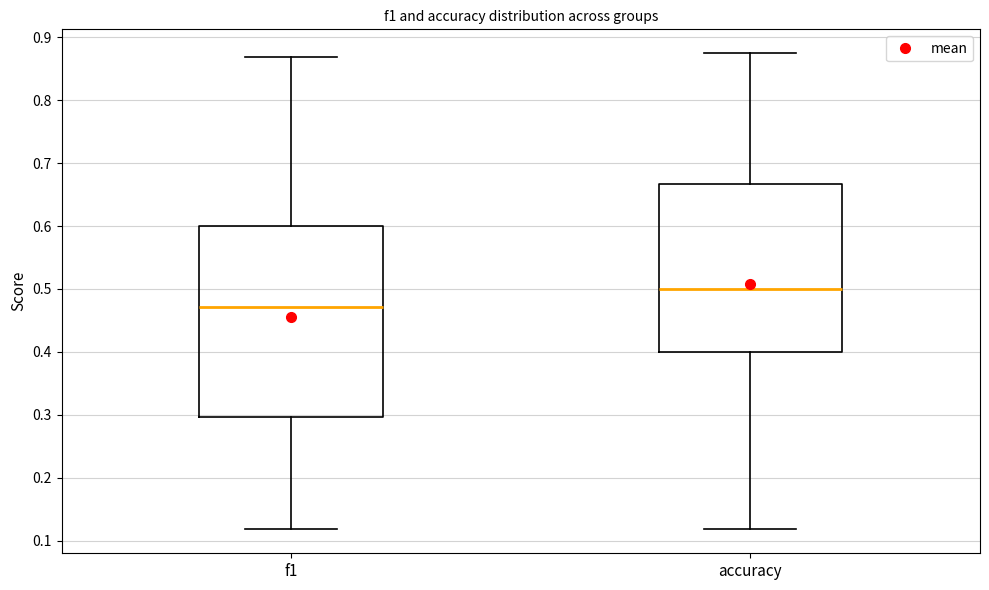

Which box's median line is the highest?

accuracy